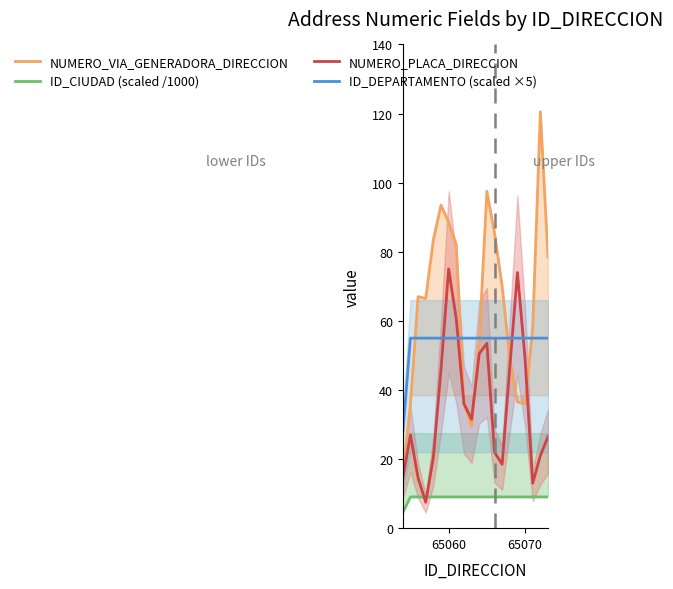

How many categories are shown in the chart?

20